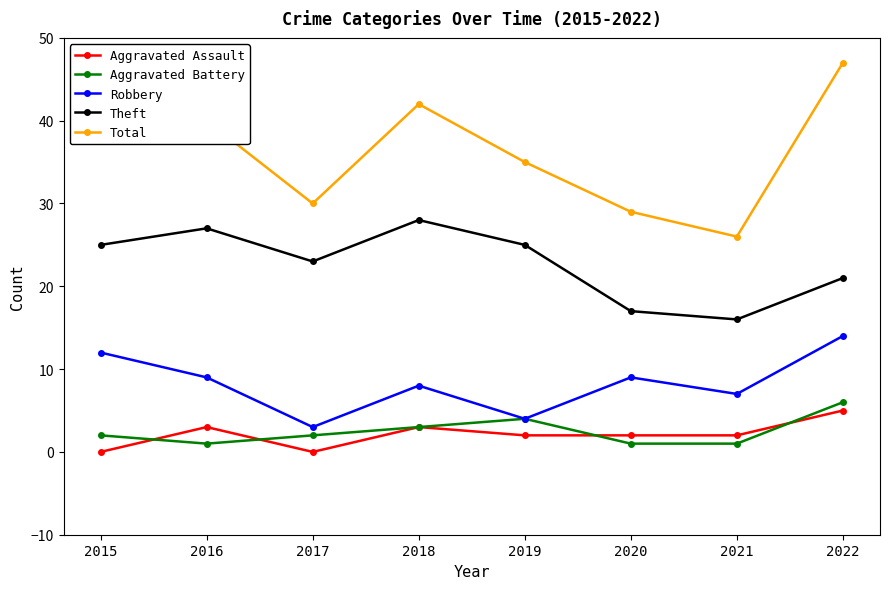

How many values in the Theft series are below 25?

4